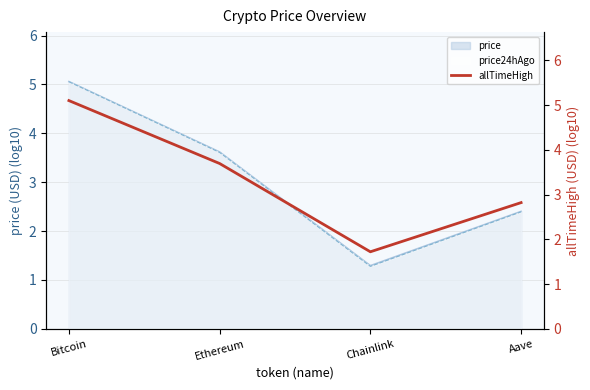

How many interior local valleys (lower than both neighbors) does the data have?

1